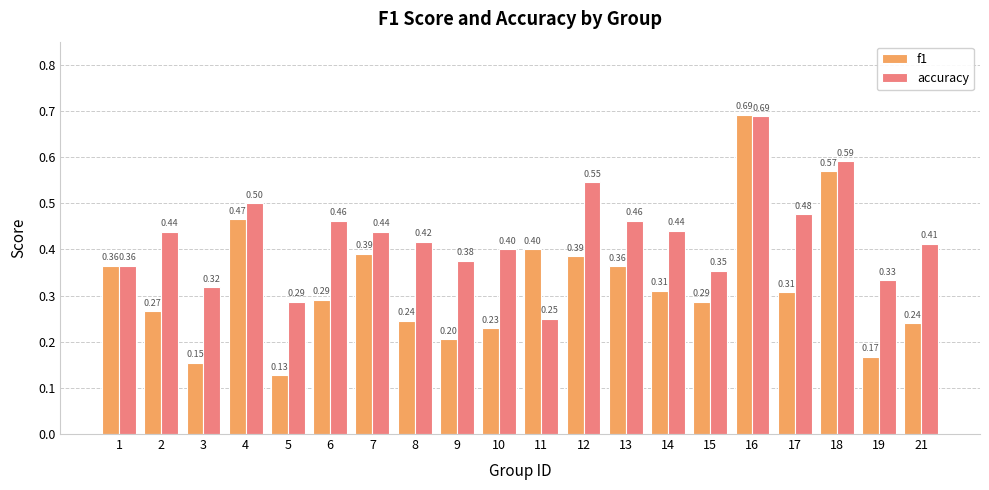

What is the difference between the maximum and minimum values in the accuracy series?

0.4